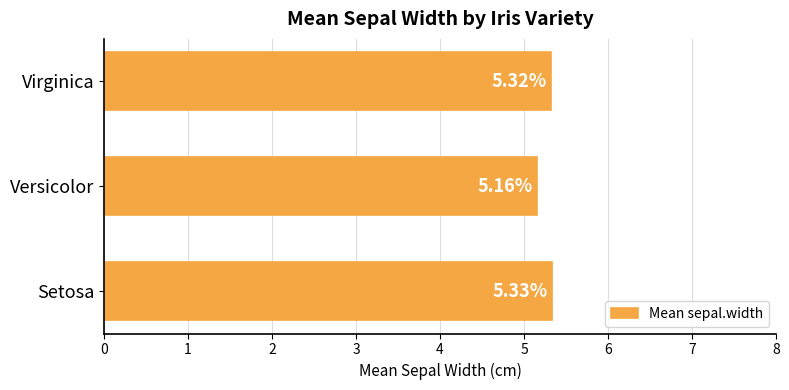

At which label is the value closest to 5?

Versicolor